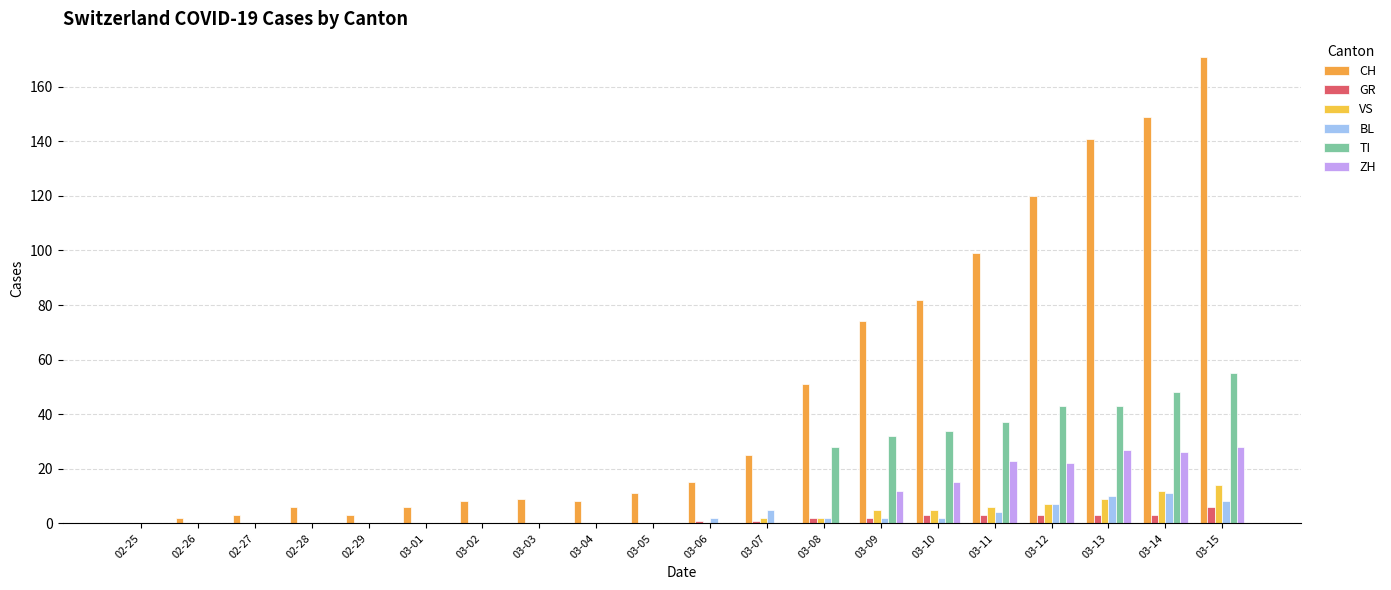

Count the GR values in the range 0 to 3.

19